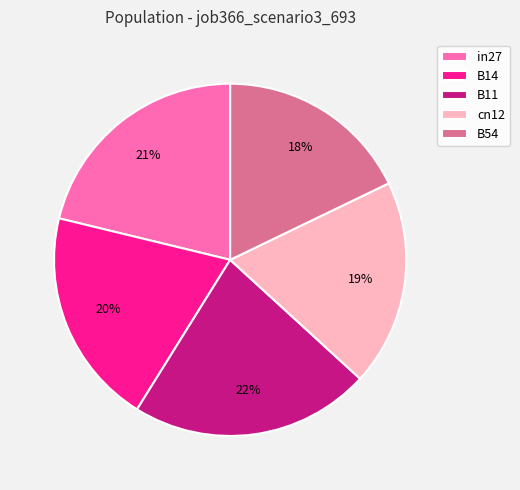

How many segments does this pie chart have?

5